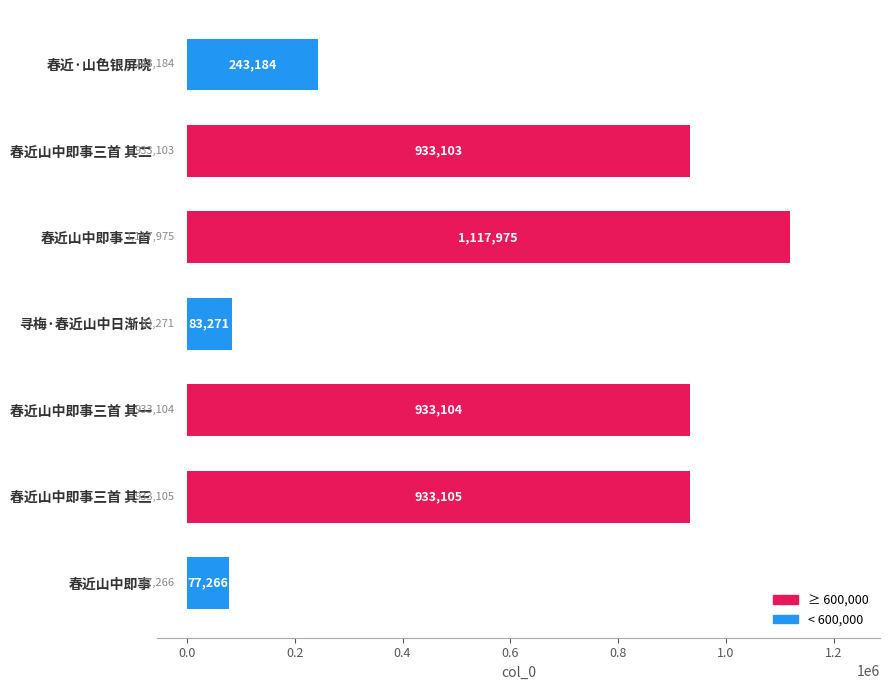

What is the difference between the second highest and second lowest values?

849834